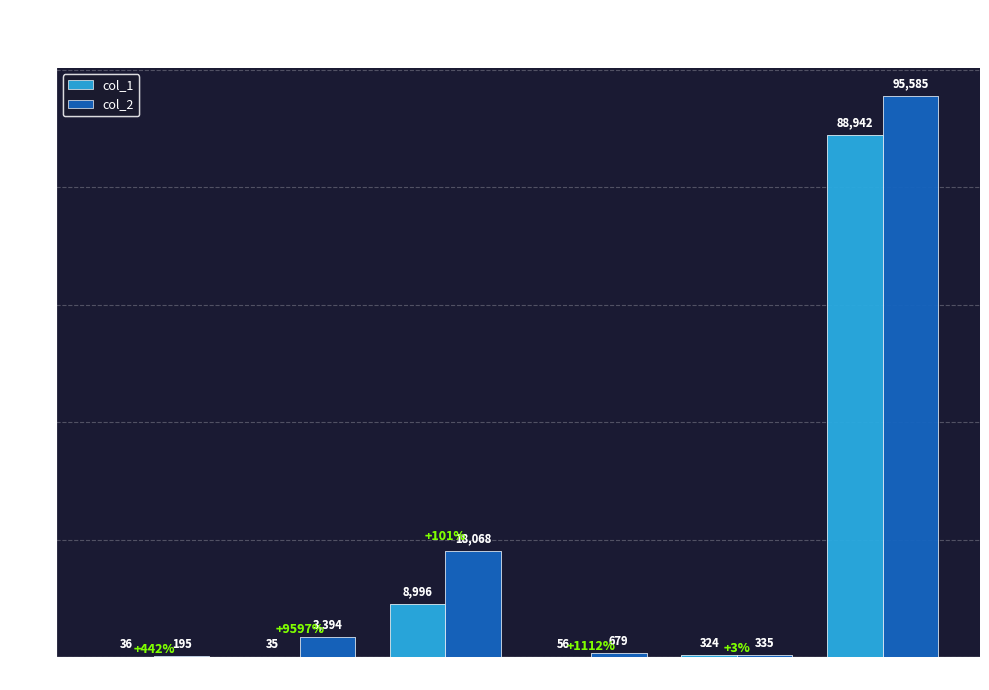

Between 9072 and 11, which series saw the biggest shift?

col_2